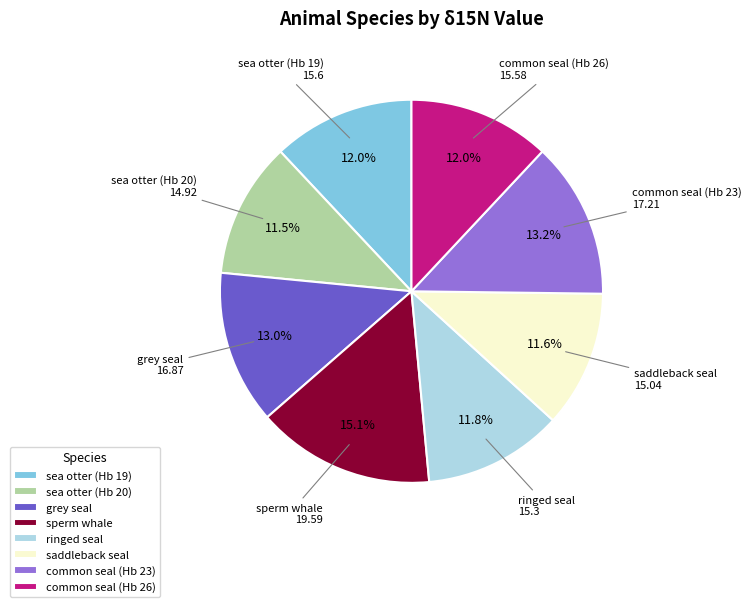

To the nearest percent, what is the difference between the largest and smallest slice percentages?

4%